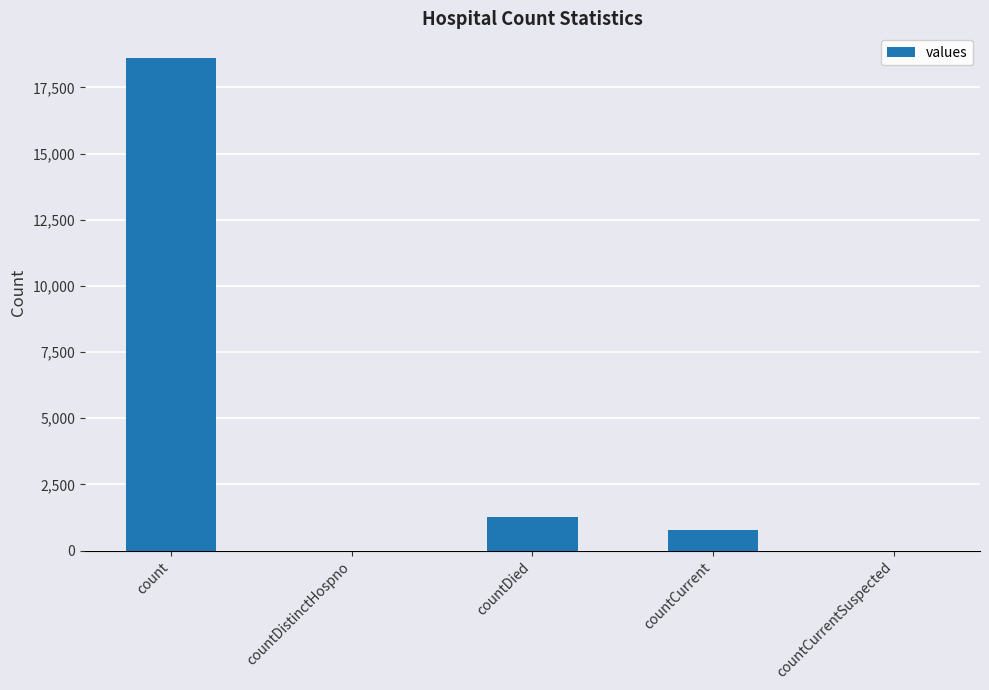

At which category does the chart reach its peak across all series?

count